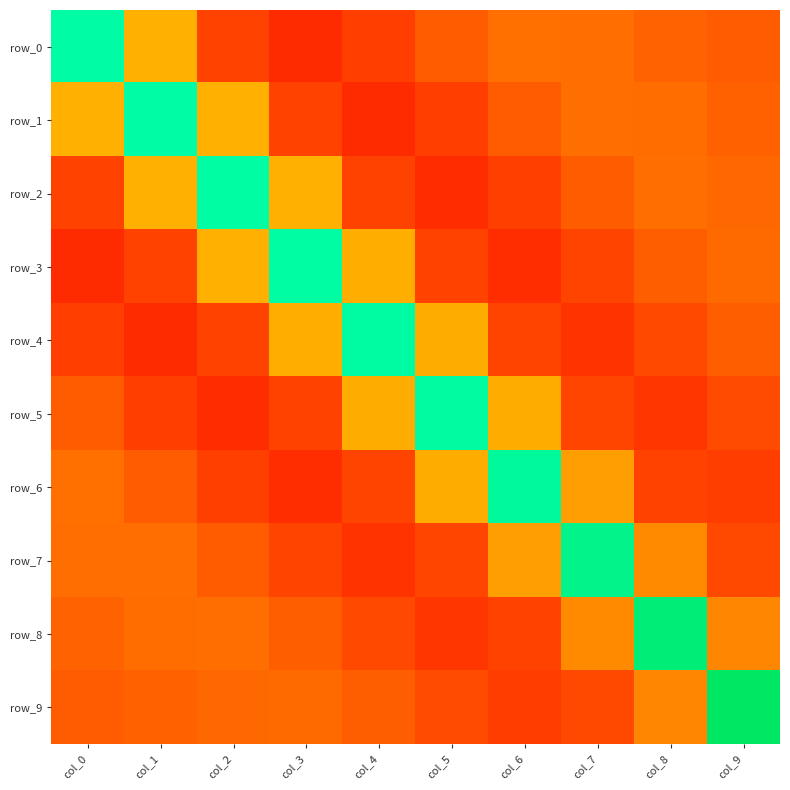

How many negative values does the row_7 series have?

5